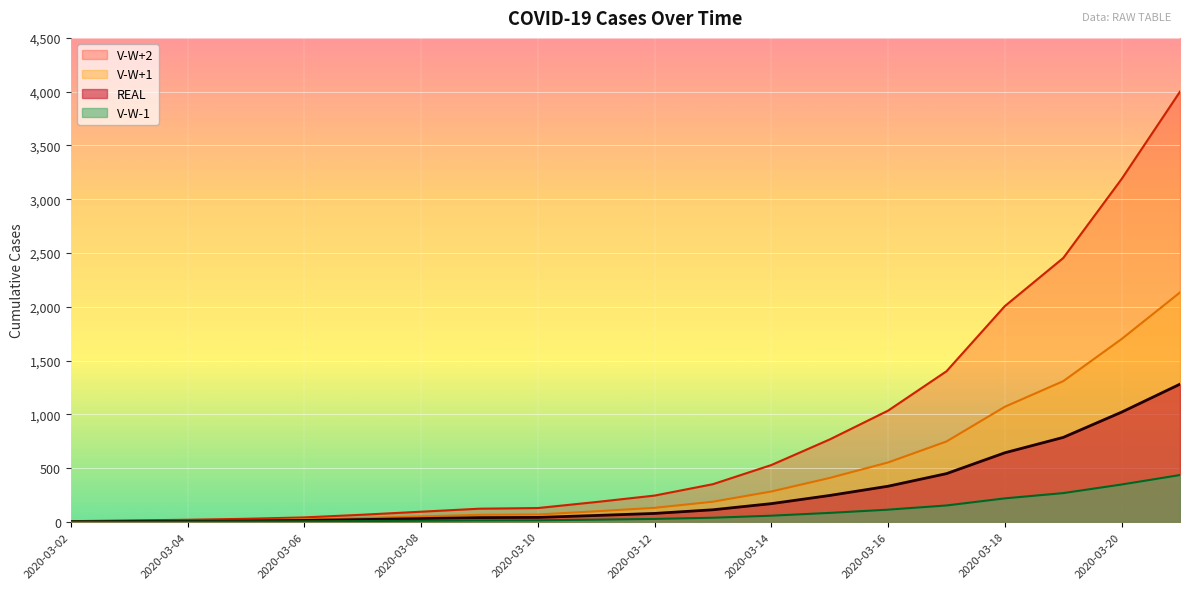

What is the sum of all V-W+2 values?

16670